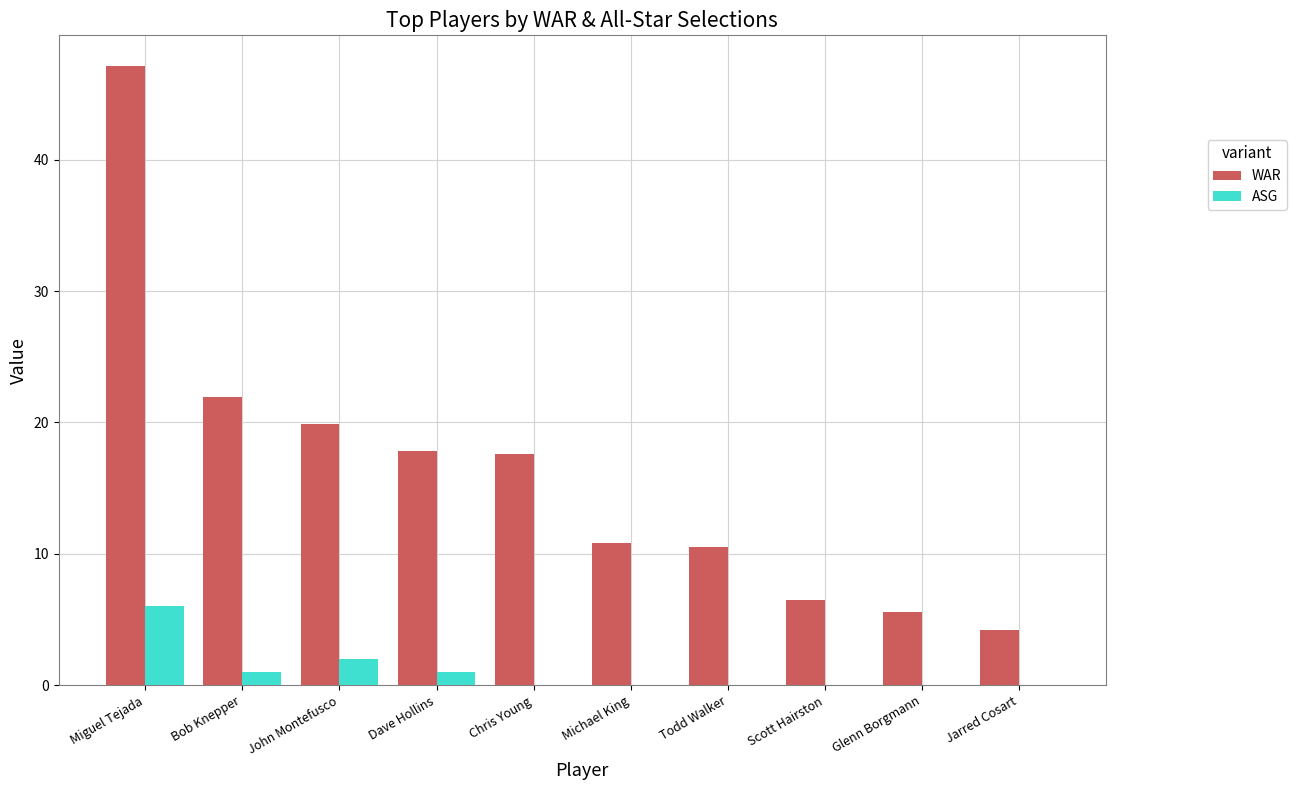

Count the number of categories in the chart.

10